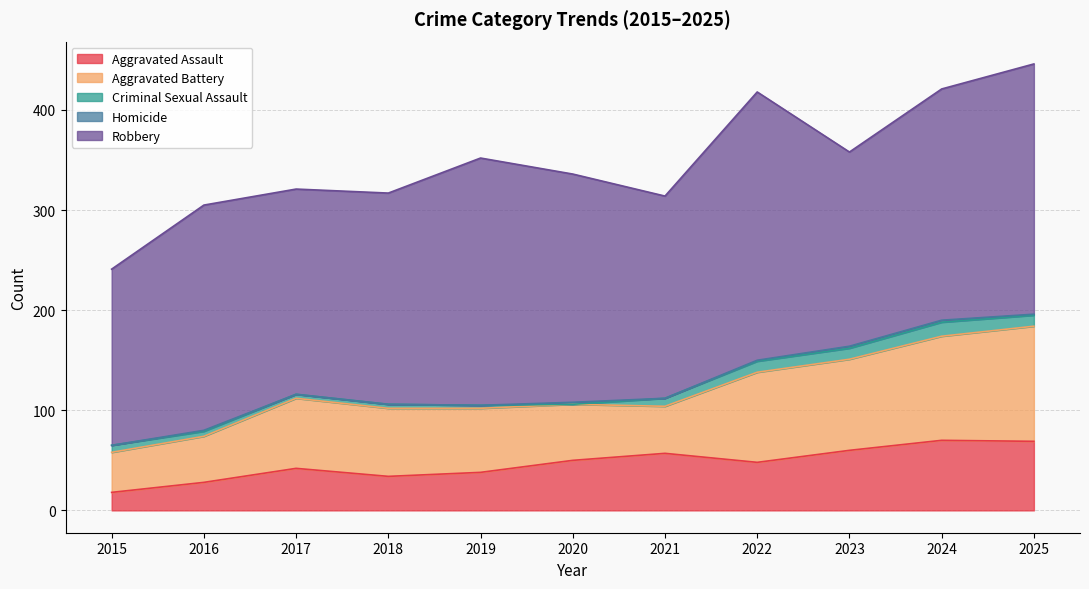

True or false: Robbery and Aggravated Assault intersect in this chart.

False